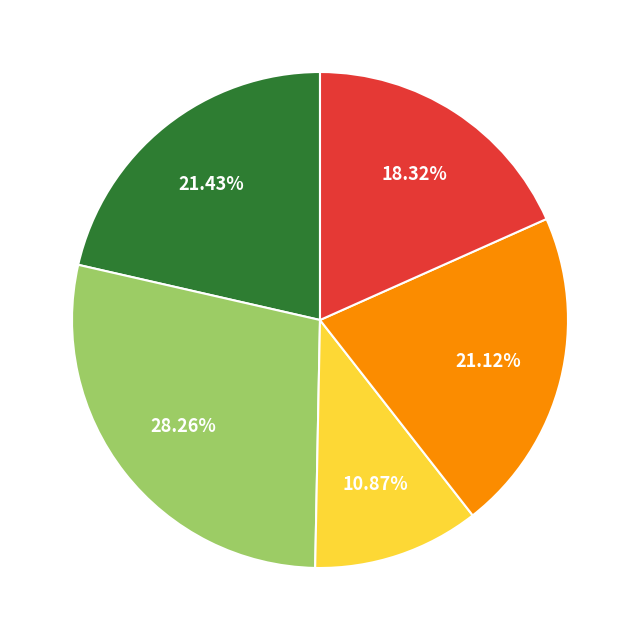

To the nearest percent, what is the average slice percentage?

20%